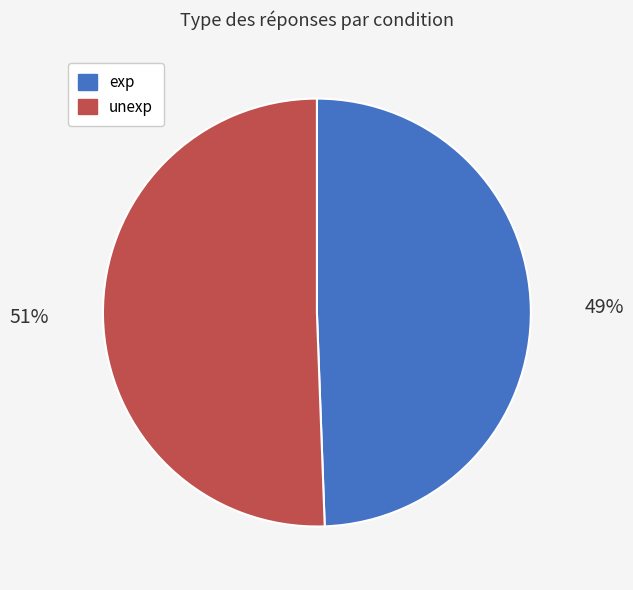

Which category accounts for the majority?

unexp